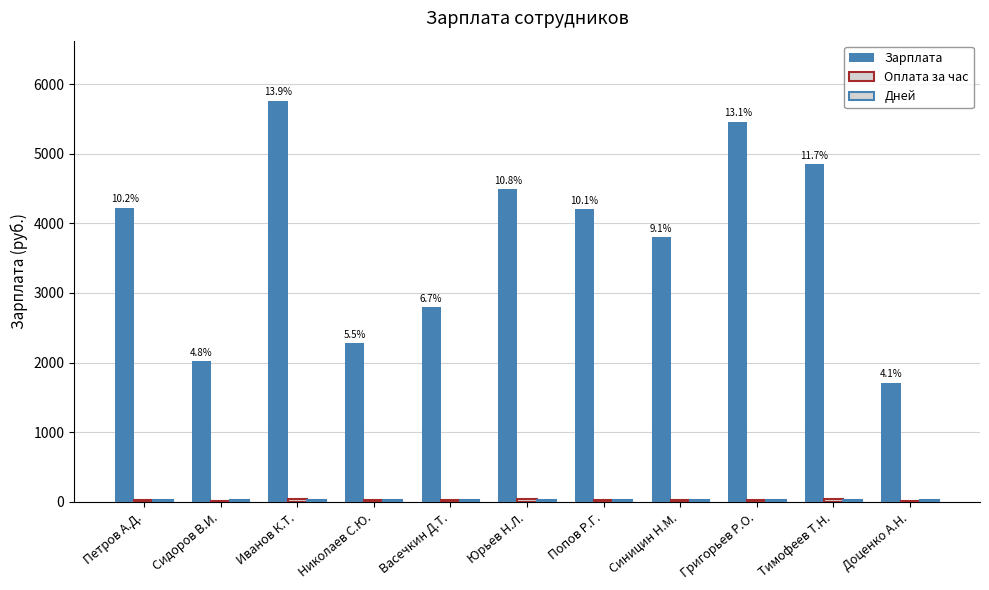

How many groups of bars are there?

11